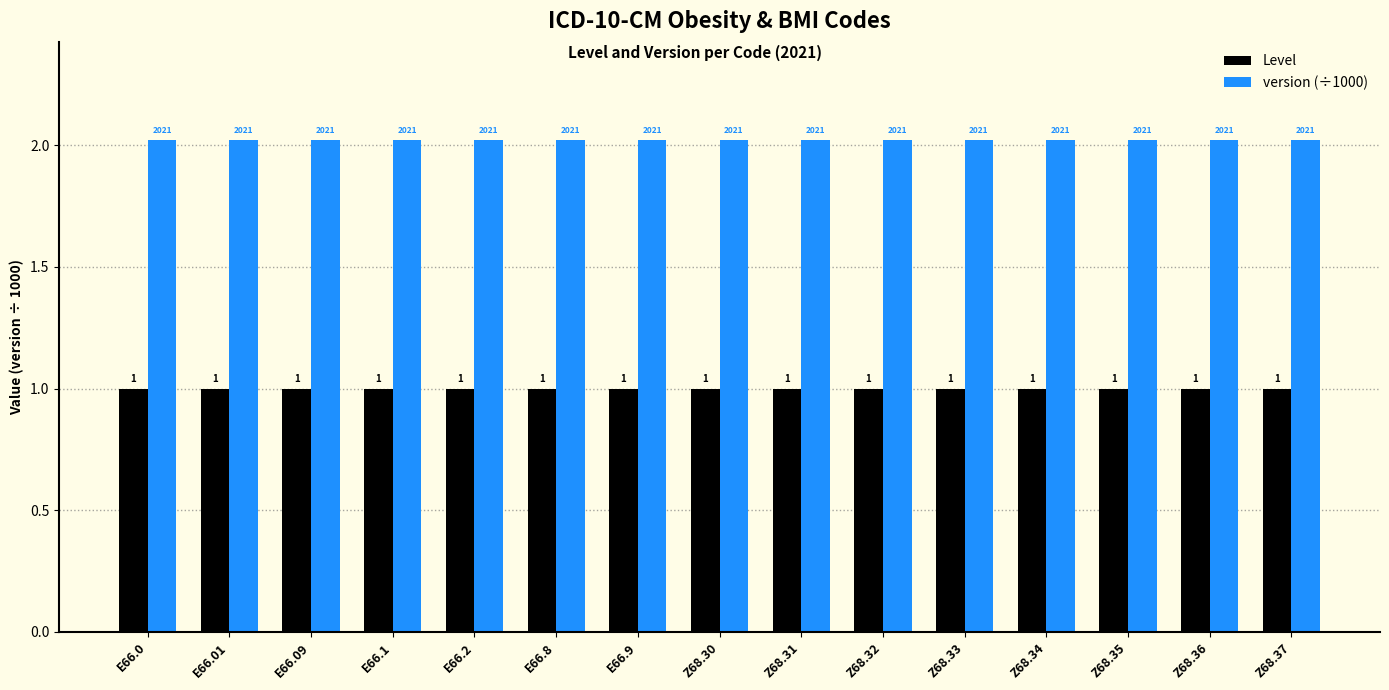

What is the sum of the version (÷1000) values at Z68.32 and Z68.33?

4.0